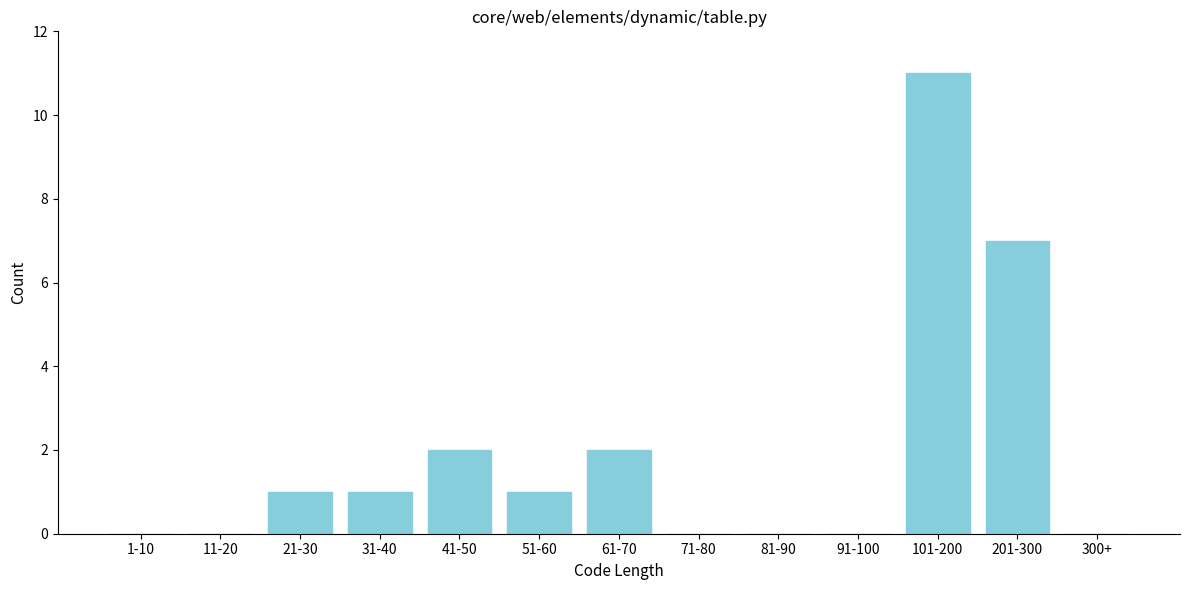

Reading left to right, what are all the values shown in this chart?

1-10=0	11-20=0	21-30=1	31-40=1	41-50=2	51-60=1	61-70=2	71-80=0	81-90=0	91-100=0	101-200=11	201-300=7	300+=0